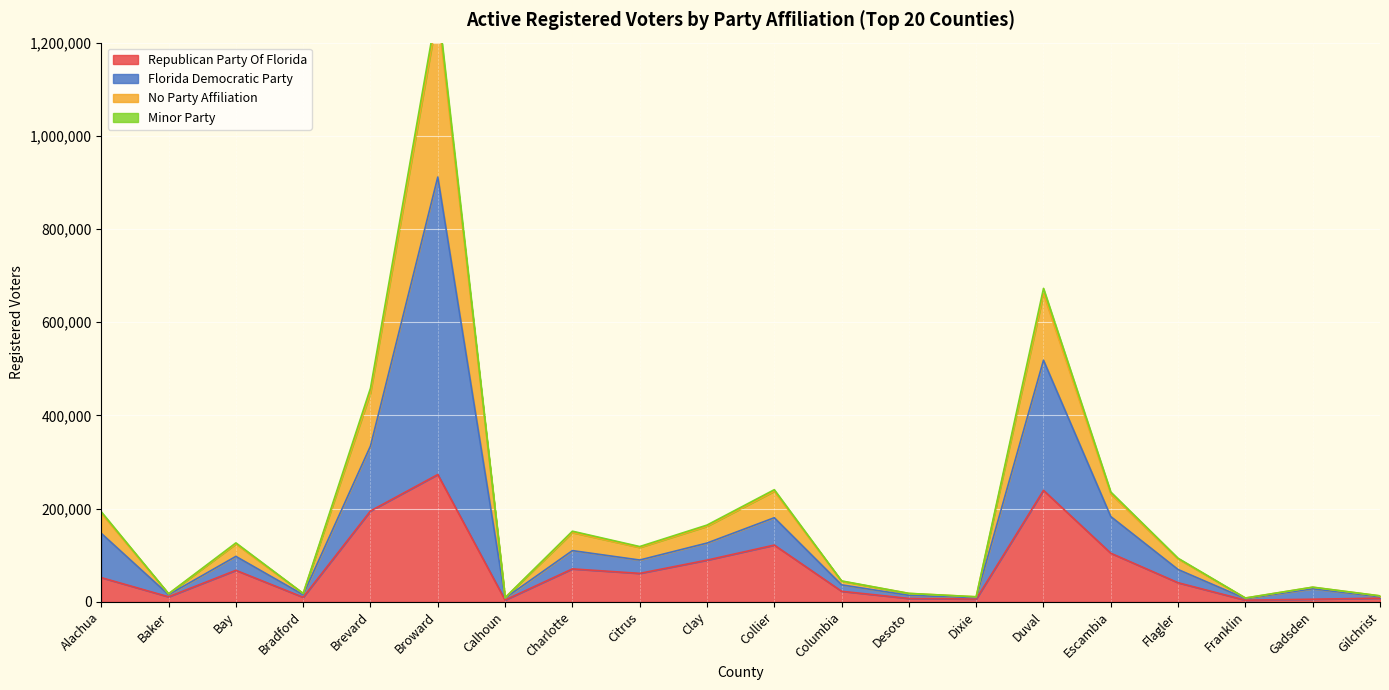

At which category does Republican Party Of Florida reach its first local peak?

Bay